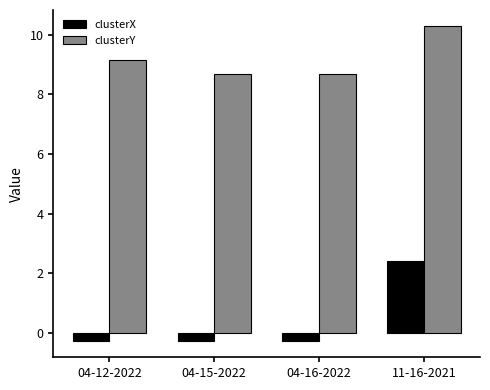

At which category is the sum across all series the highest?

11-16-2021